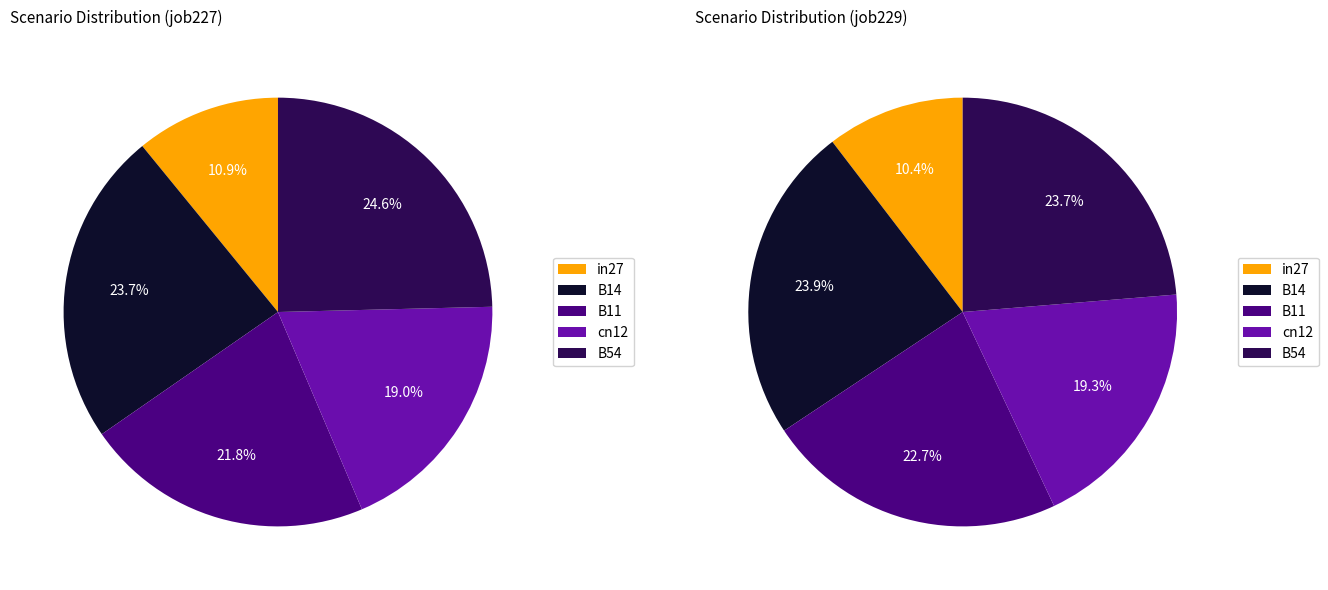

To the nearest percent, what is the difference between the B11 and B14 slice percentages?

2%